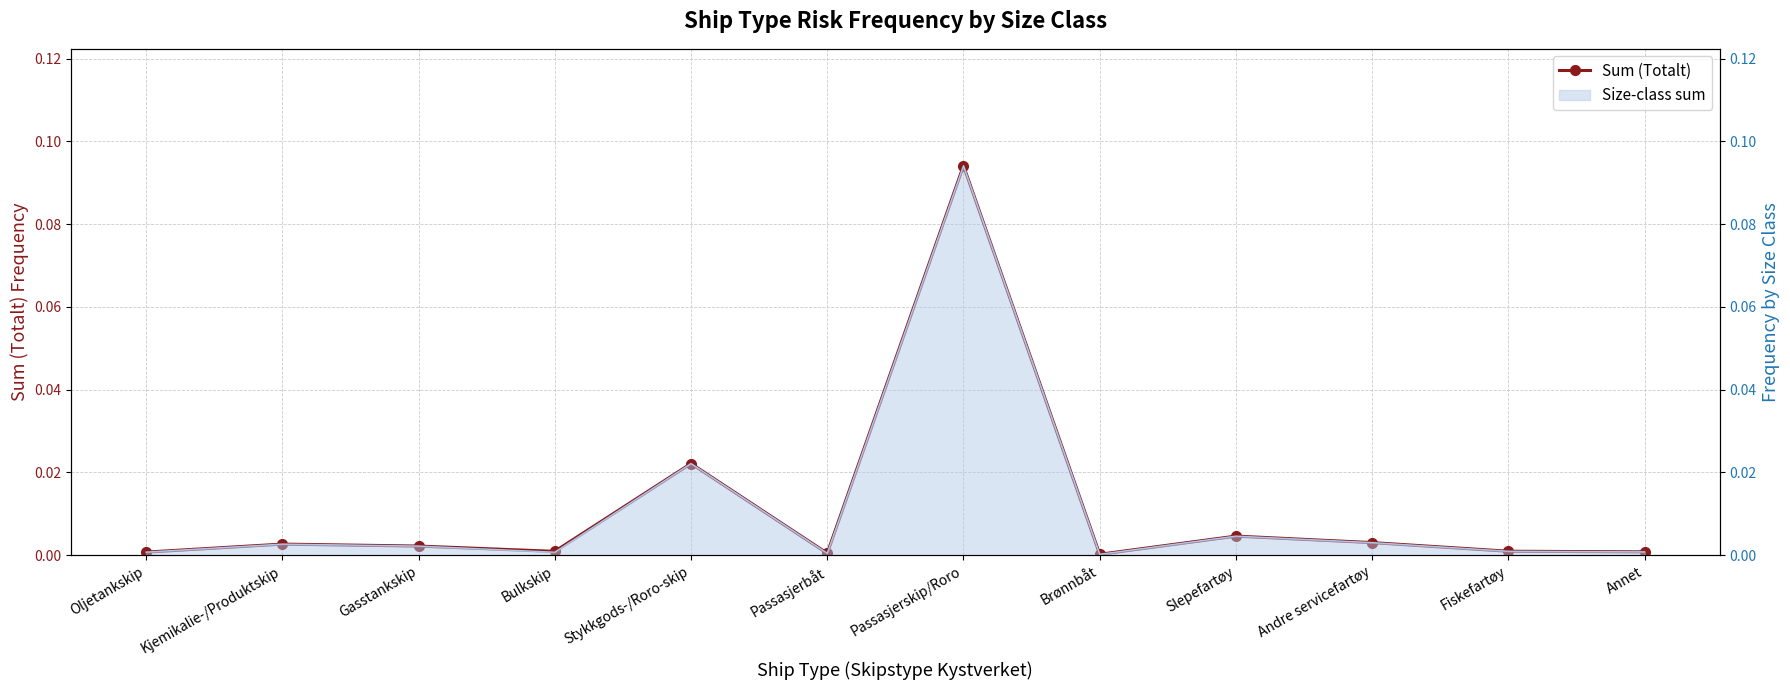

Between Slepefartøy and Passasjerbåt, which is larger?

Slepefartøy